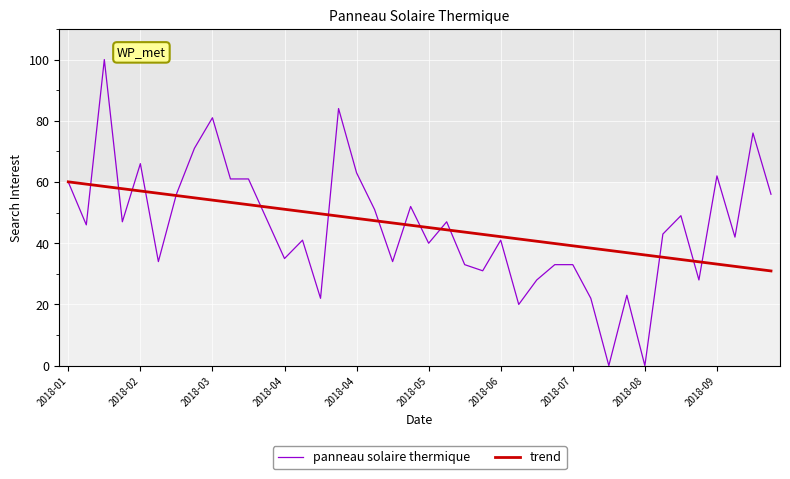

Does the chart display data point markers on the line(s)?

No